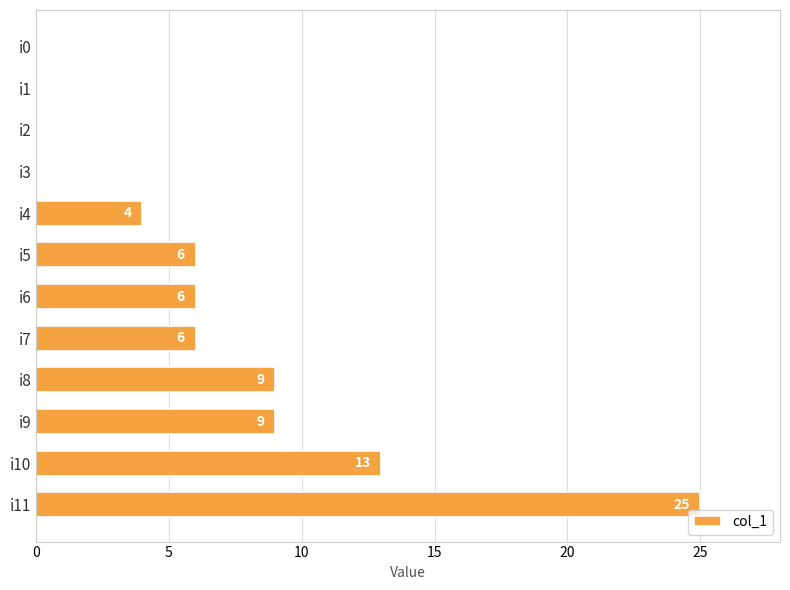

Read the value at i11, to the nearest 5.

25